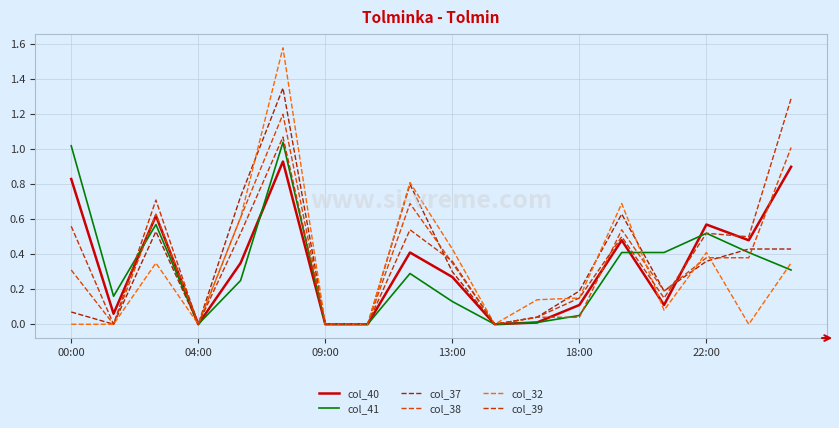

How many lines are shown in the chart?

6